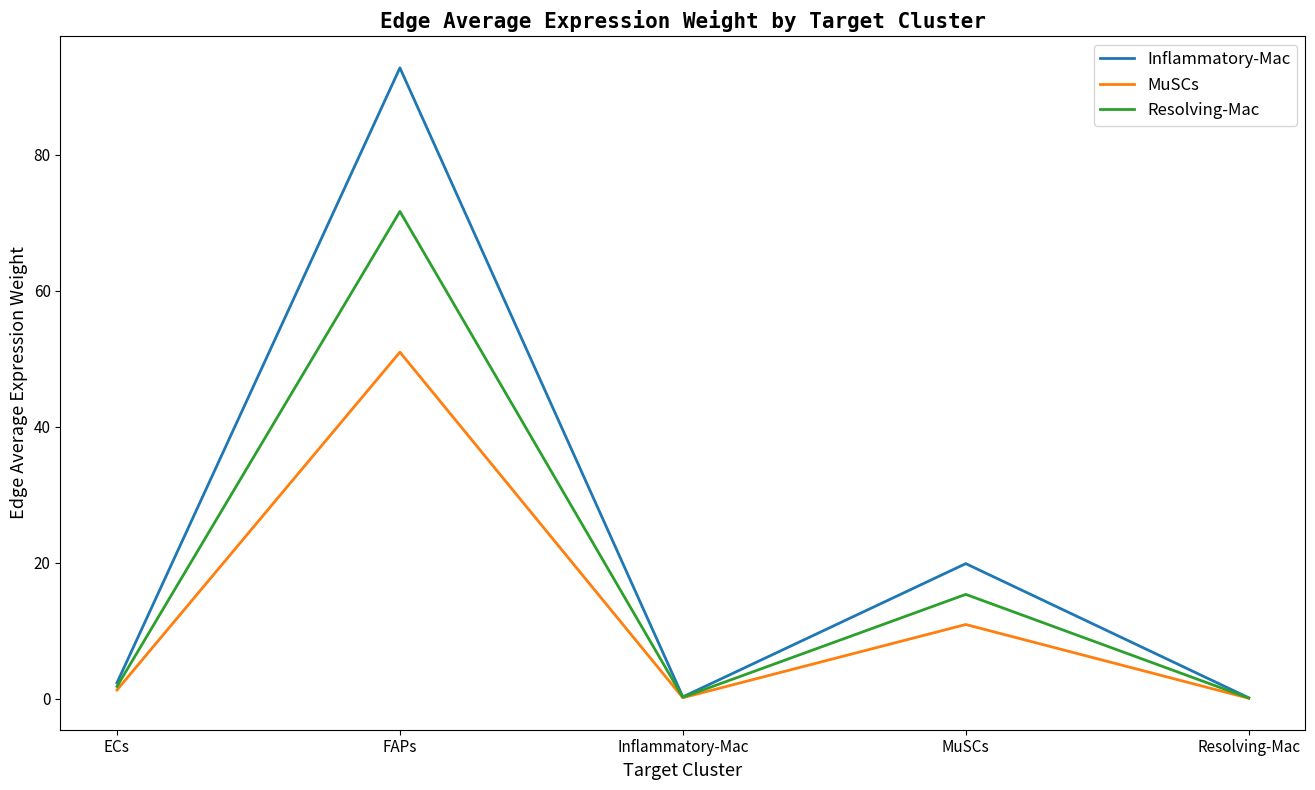

Is it true that Resolving-Mac equals 15.4 at MuSCs?

True